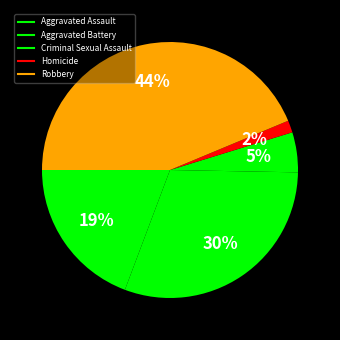

Count the number of slices in the pie.

5